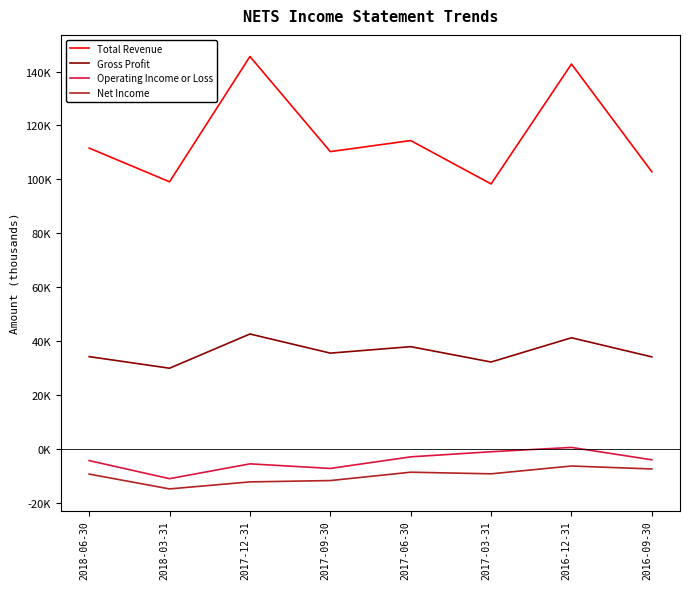

True or false: Gross Profit has more than 1 interior local peaks.

True